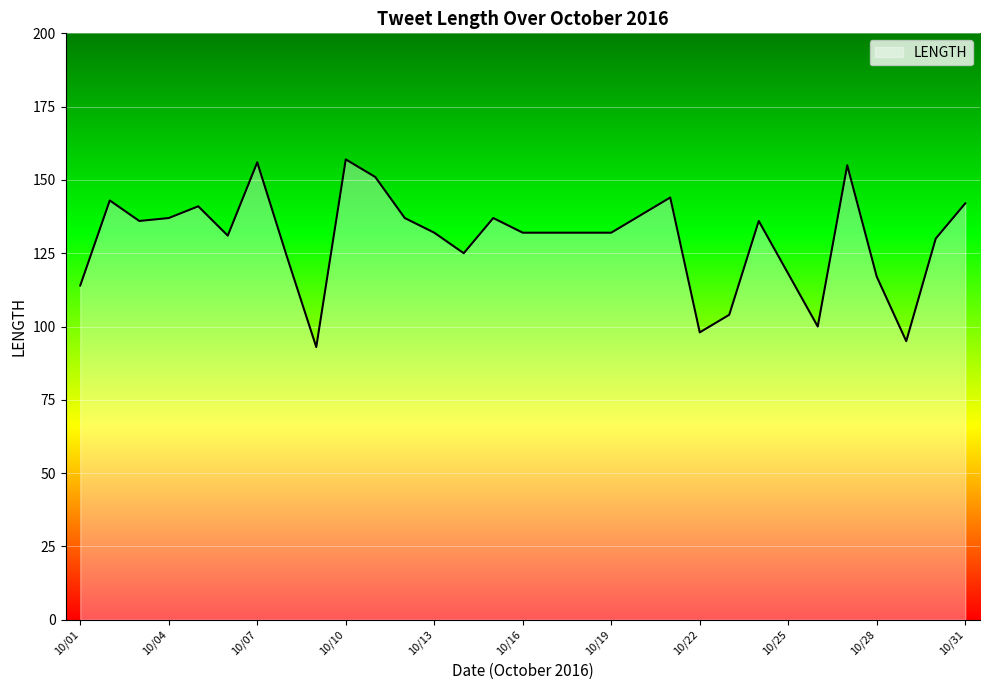

What is the maximum value shown in the chart?

157